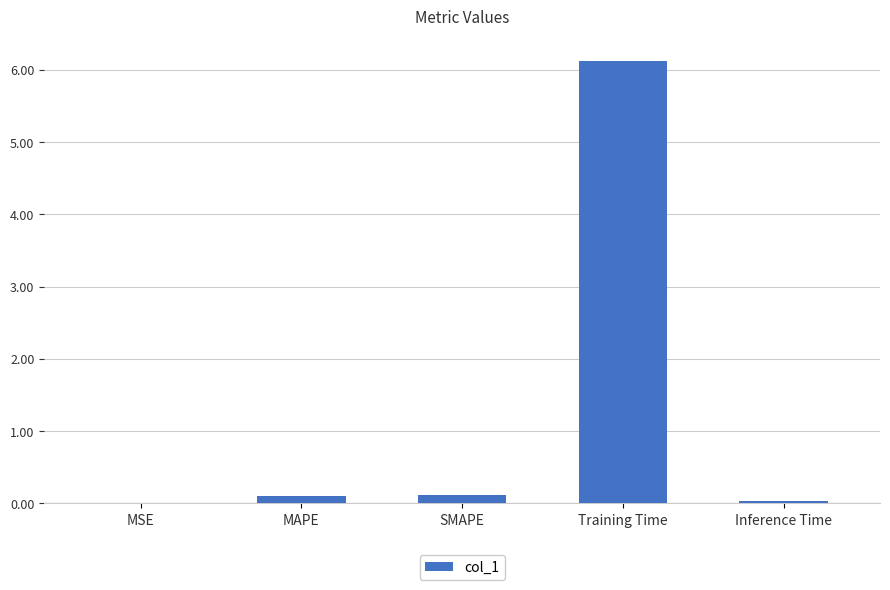

Which category has the highest value across all series?

Training Time